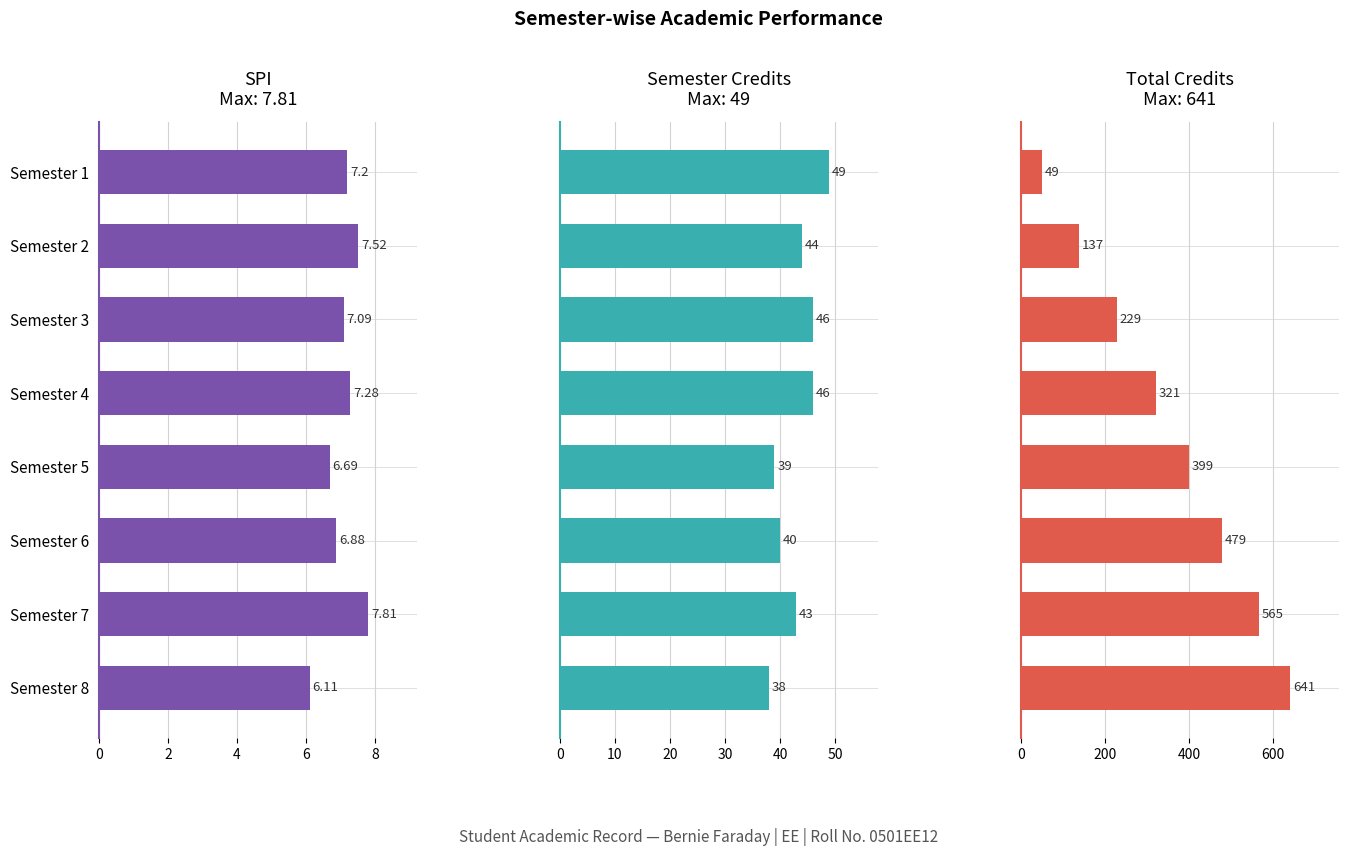

What is the sum of all SPI values?

56.6